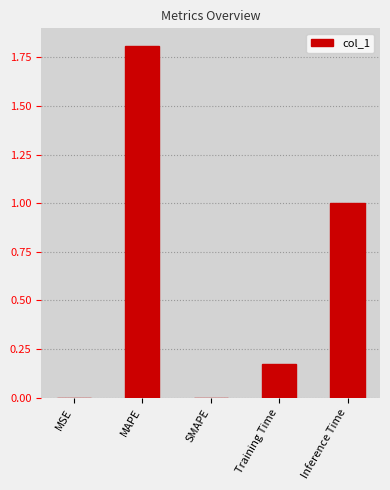

What is the ratio of the value at MAPE to the value at Inference Time?

1.8